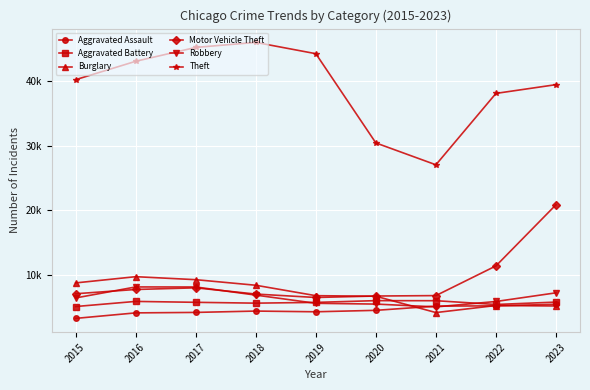

Reading right to left, transcribe all the data shown in this chart.

Aggravated Assault: 5419	5170	5131	4475	4252	4362	4154	4082	3229
Aggravated Battery: 5753	5384	5968	5978	5707	5589	5718	5859	5066
Burglary: 5151	5222	4131	6659	6747	8362	9226	9690	8725
Motor Vehicle Theft: 20835	11360	6759	6693	6467	6998	7963	7707	7048
Robbery: 7189	5846	5009	5445	5566	6836	8095	8100	6398
Theft: 39443	38087	27026	30412	44240	45990	45213	43062	40217